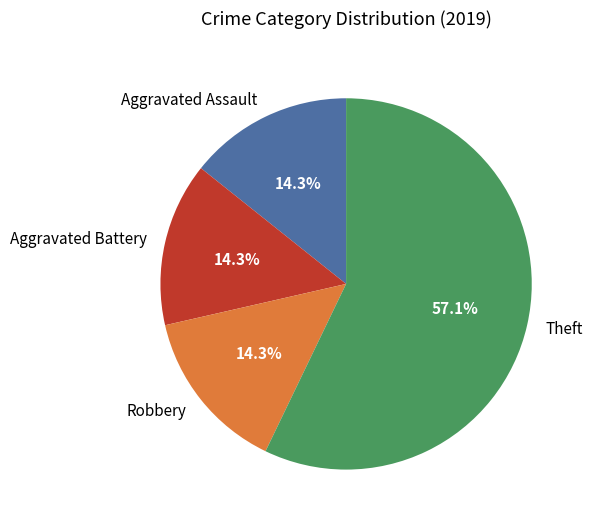

Does any single category account for the majority?

Yes